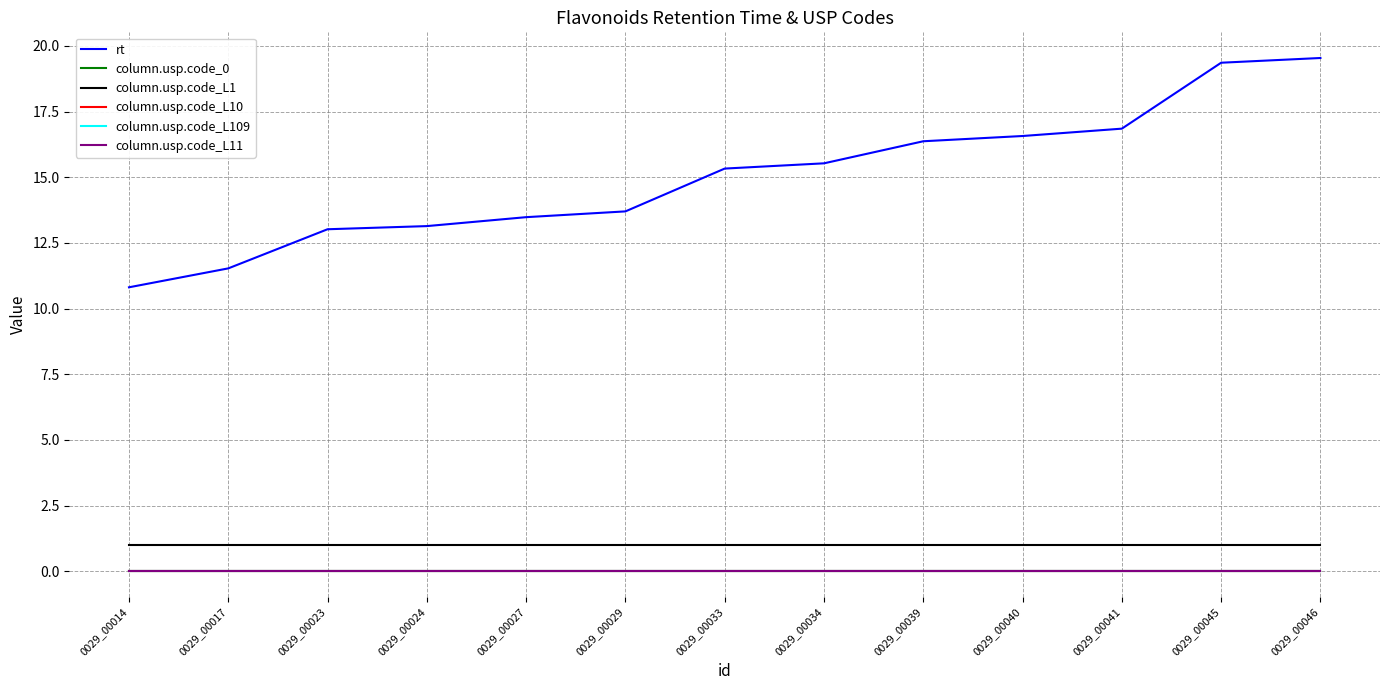

Does the chart display data point markers on the line(s)?

No